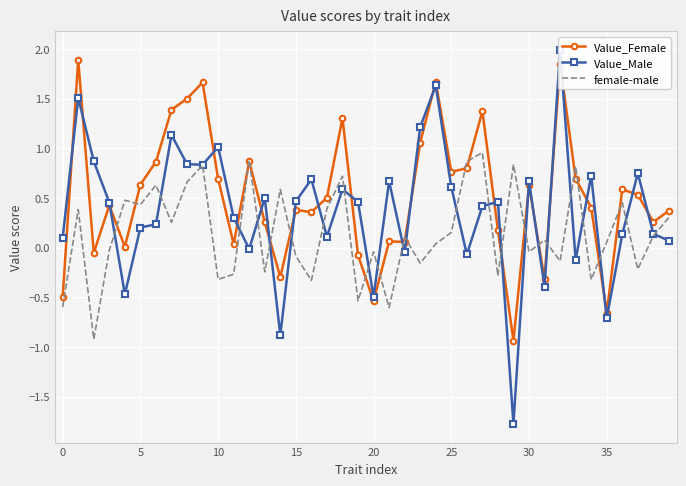

Is it true that Value_Female equals -0.5 at 0?

True